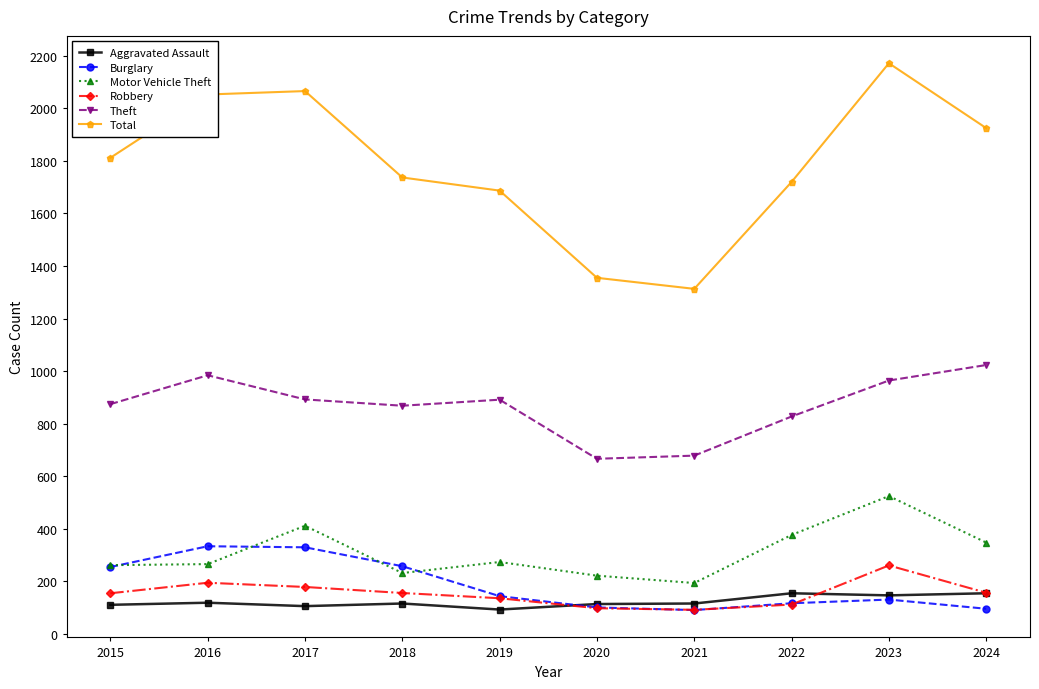

Which category has the highest value in the Robbery series?

2023